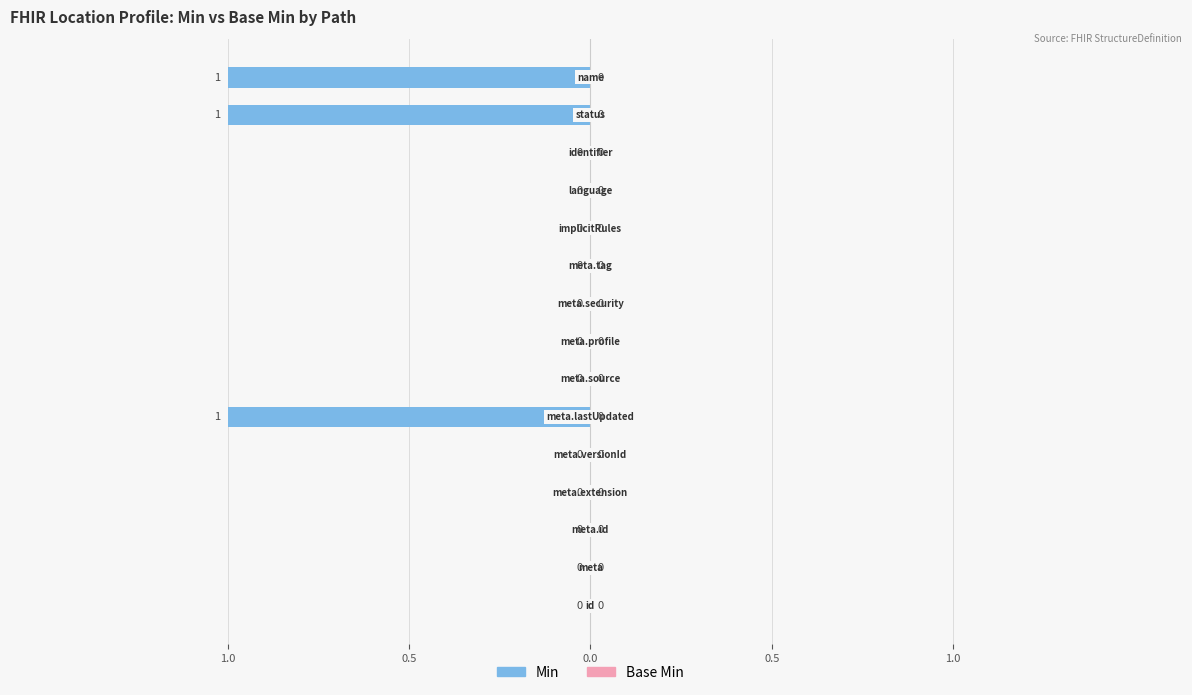

Does the chart contain any negative values?

Yes